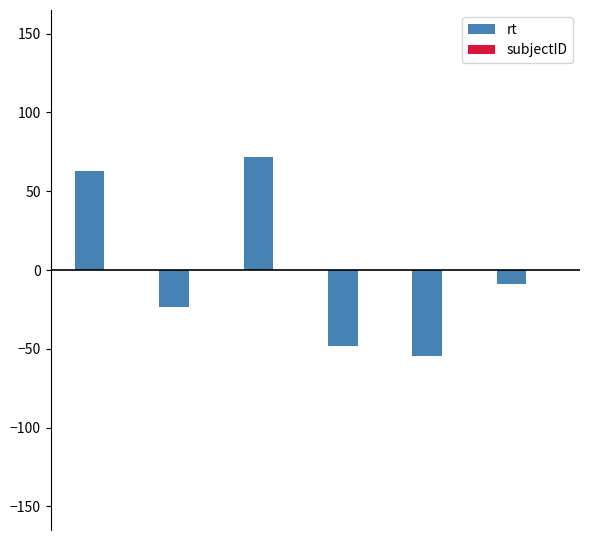

Reading left to right, list all the values displayed in this chart.

63.1	-23.7	71.6	-48.0	-54.4	-8.6